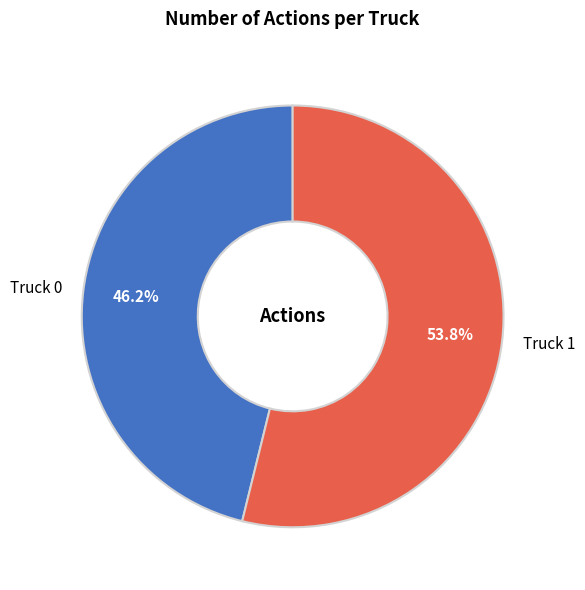

What is the largest slice in the pie chart?

Truck 1